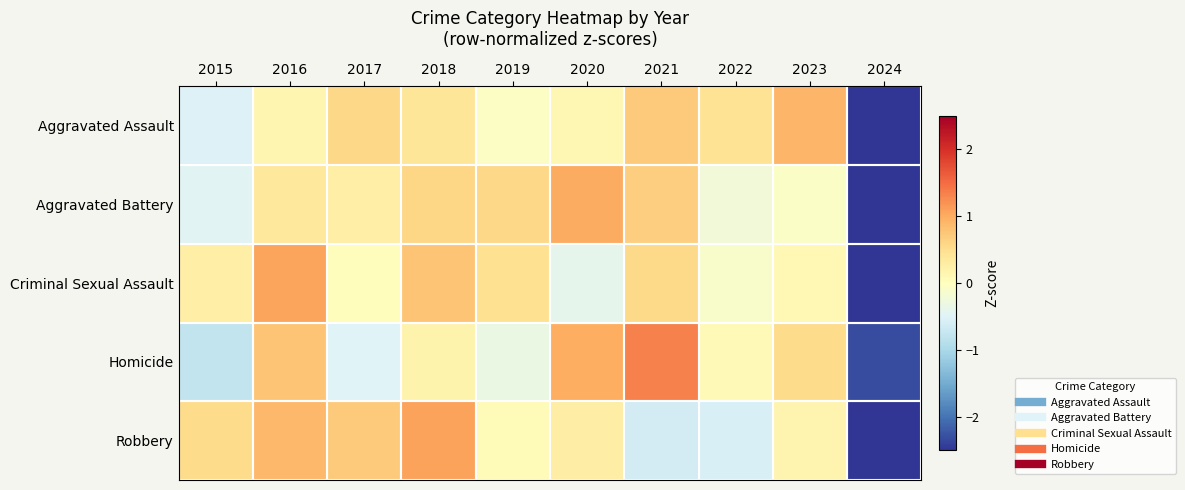

Reading left to right, extract all data points from this chart.

Aggravated Assault: 2015=-0.5	2016=0.2	2017=0.6	2018=0.4	2019=-0.0	2020=0.1	2021=0.7	2022=0.4	2023=0.9	2024=-2.8
Aggravated Battery: 2015=-0.5	2016=0.4	2017=0.3	2018=0.6	2019=0.6	2020=1.0	2021=0.7	2022=-0.2	2023=-0.1	2024=-2.7
Criminal Sexual Assault: 2015=0.3	2016=1.1	2017=0.0	2018=0.8	2019=0.5	2020=-0.4	2021=0.5	2022=-0.1	2023=0.1	2024=-2.7
Homicide: 2015=-0.8	2016=0.8	2017=-0.5	2018=0.2	2019=-0.3	2020=1.0	2021=1.3	2022=0.1	2023=0.5	2024=-2.3
Robbery: 2015=0.5	2016=0.9	2017=0.7	2018=1.1	2019=0.1	2020=0.3	2021=-0.6	2022=-0.6	2023=0.2	2024=-2.5